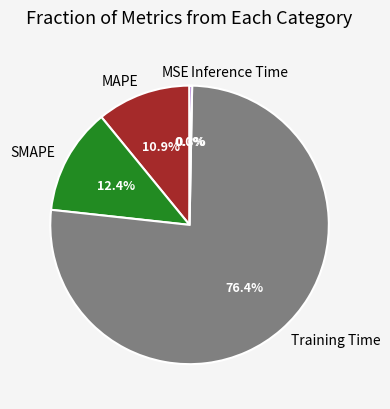

Is it true that SMAPE is 27% of the pie?

False